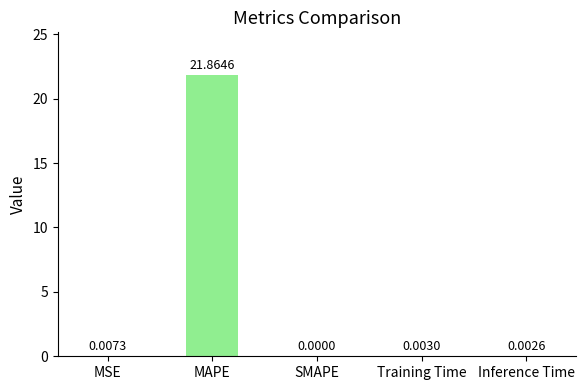

Are the bars horizontal?

No